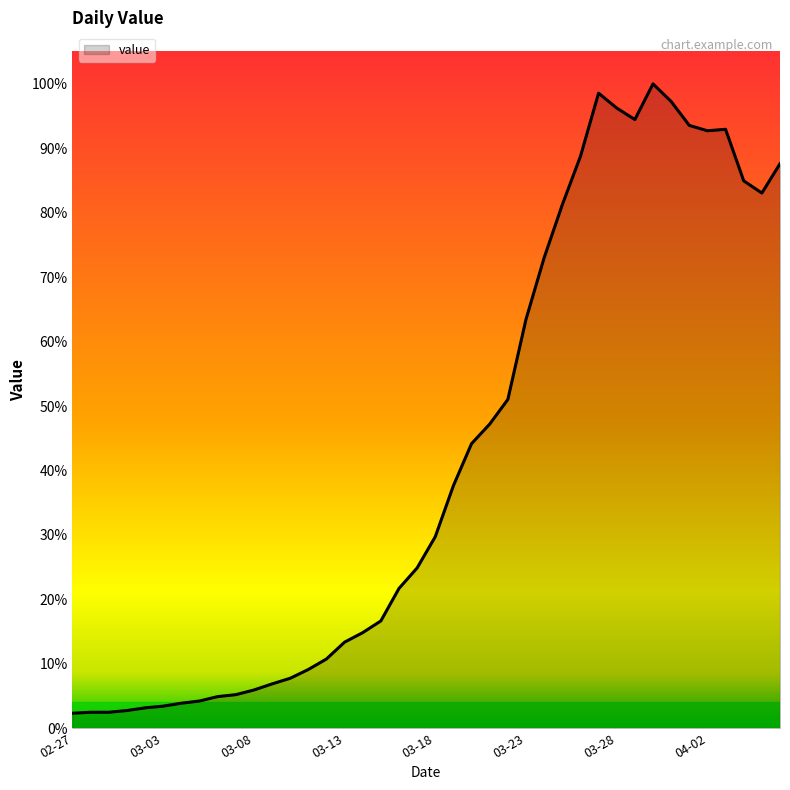

Is this an area chart (filled region under the line)?

Yes